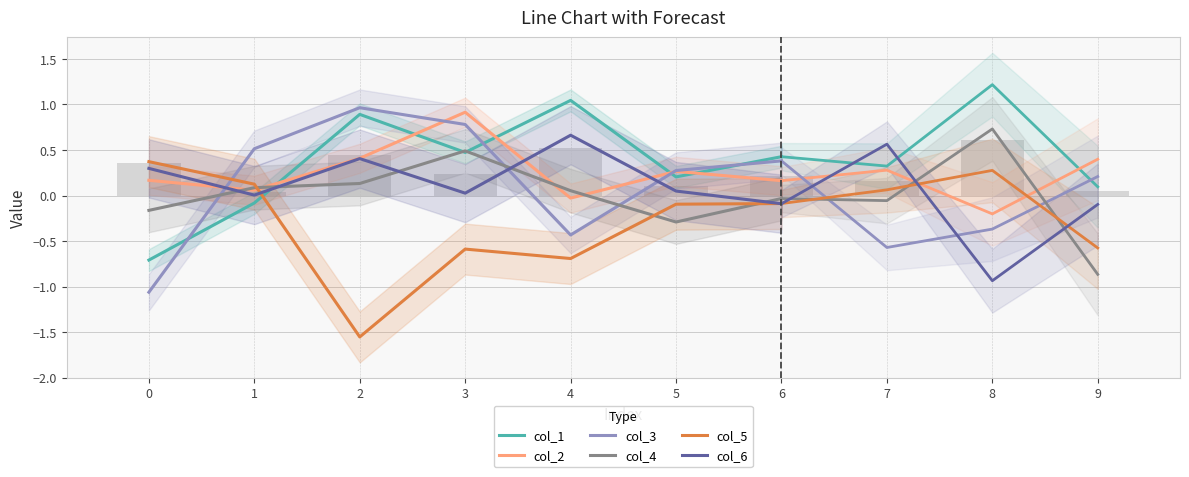

What are all the series names shown in the legend?

col_1, col_2, col_3, col_4, col_5, col_6